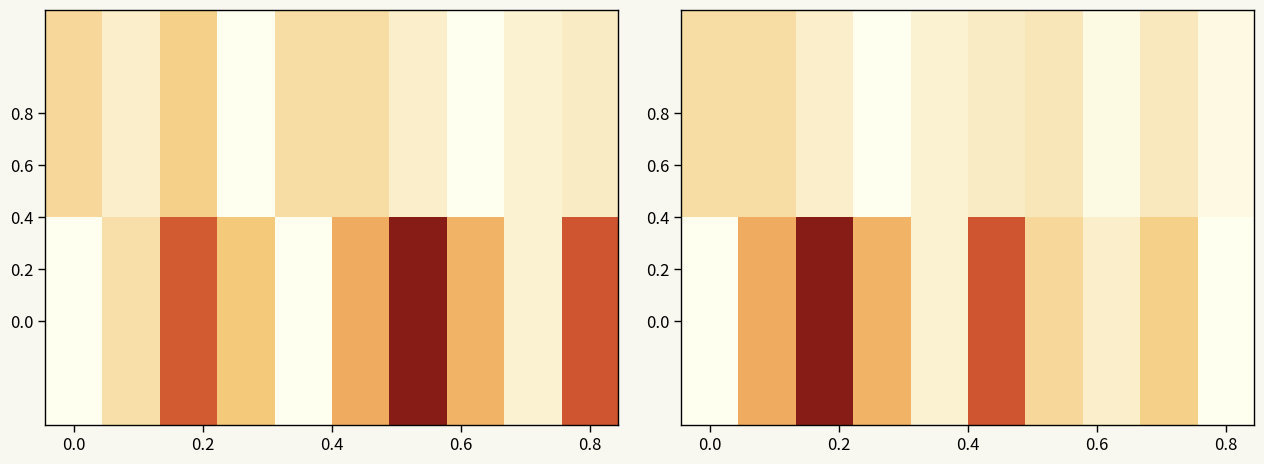

Rank the series by their average value, from highest to lowest.

0.0, 0.8